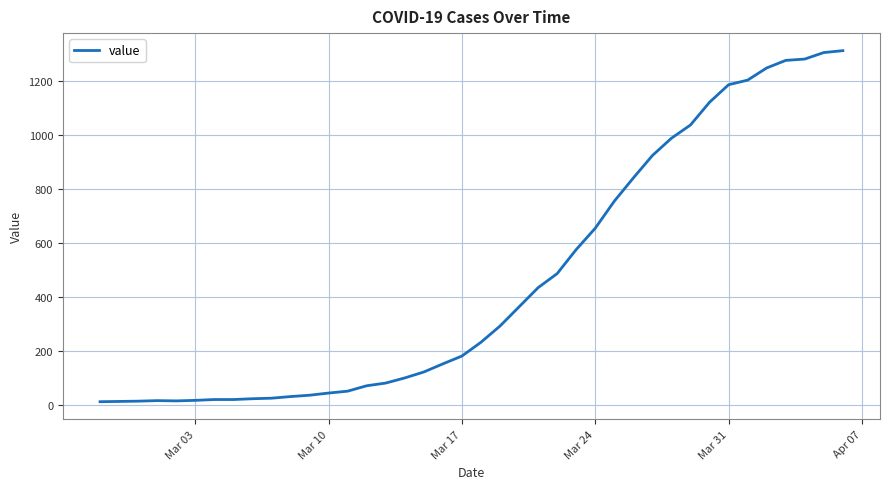

What is the greatest value displayed?

1312